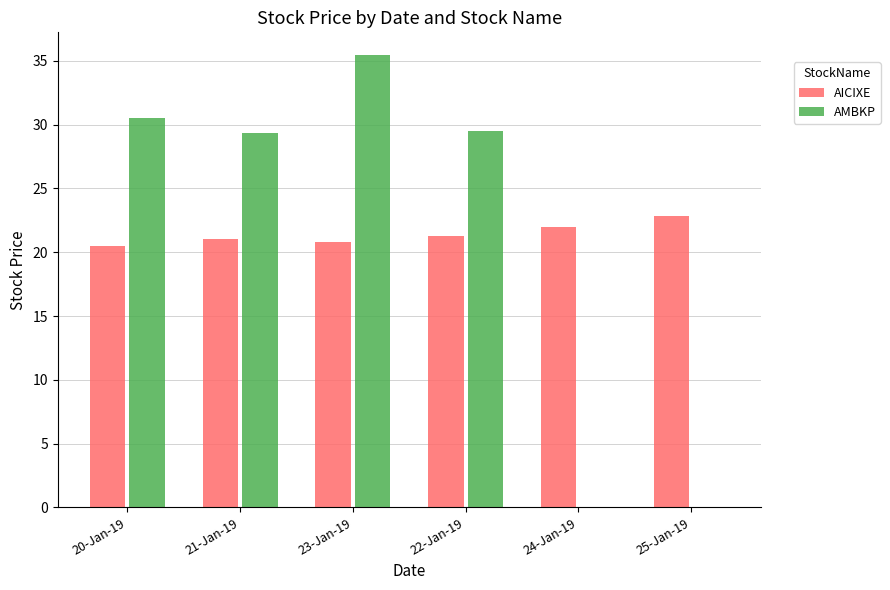

Is the value of AMBKP at 25-Jan-19 greater than the value of AICIXE at 24-Jan-19?

No